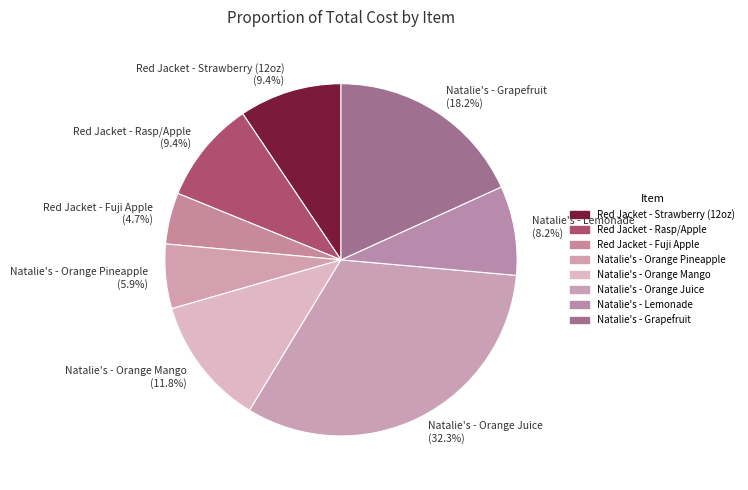

True or false: Natalie's - Orange Pineapple accounts for 6% of the total.

True